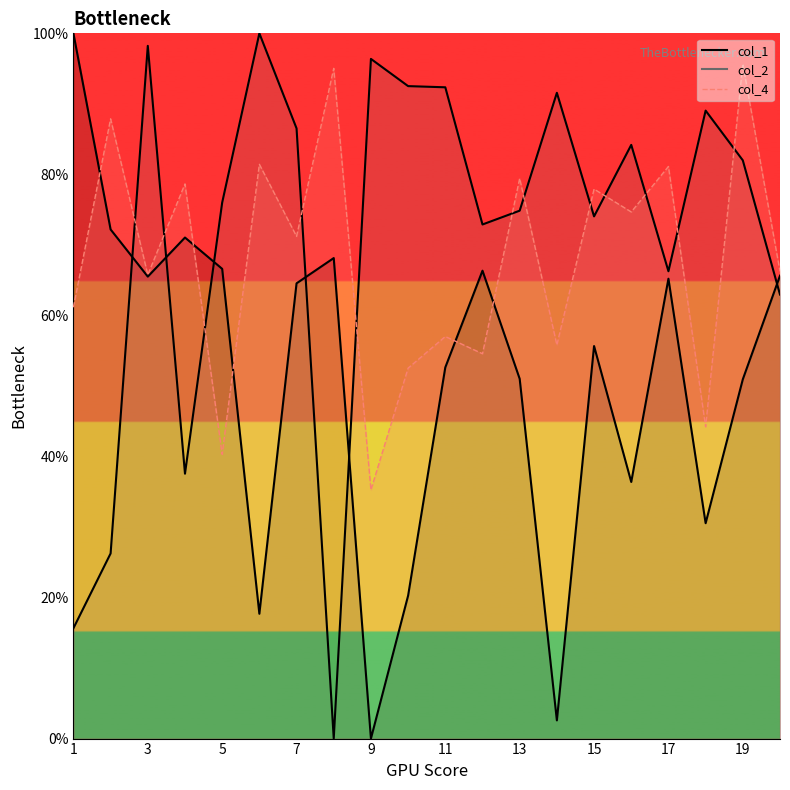

Reading right to left, extract all data points from this chart.

col_1: 20=0.7	19=0.5	18=0.3	17=0.7	16=0.4	15=0.6	14=0.0	13=0.5	12=0.7	11=0.5	10=0.2	9=0.0	8=0.7	7=0.6	6=0.2	5=0.7	4=0.7	3=0.7	2=0.7	1=1.0
col_2: 20=0.6	19=0.8	18=0.9	17=0.7	16=0.8	15=0.7	14=0.9	13=0.7	12=0.7	11=0.9	10=0.9	9=1.0	8=0.0	7=0.9	6=1.0	5=0.8	4=0.4	3=1.0	2=0.3	1=0.2